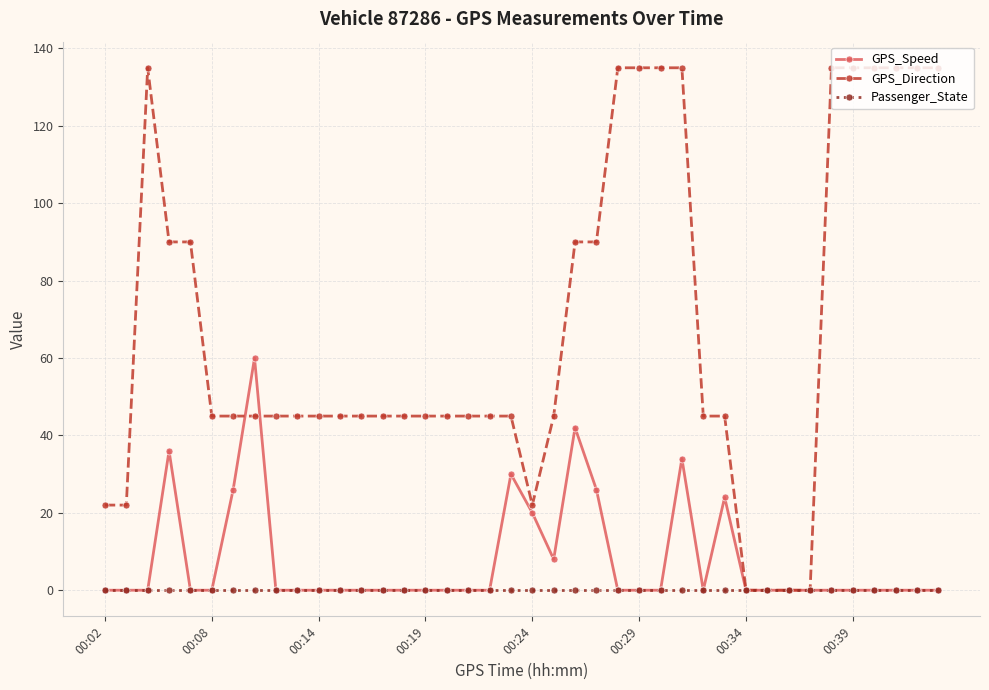

Which series has the largest range (max minus min)?

GPS_Direction